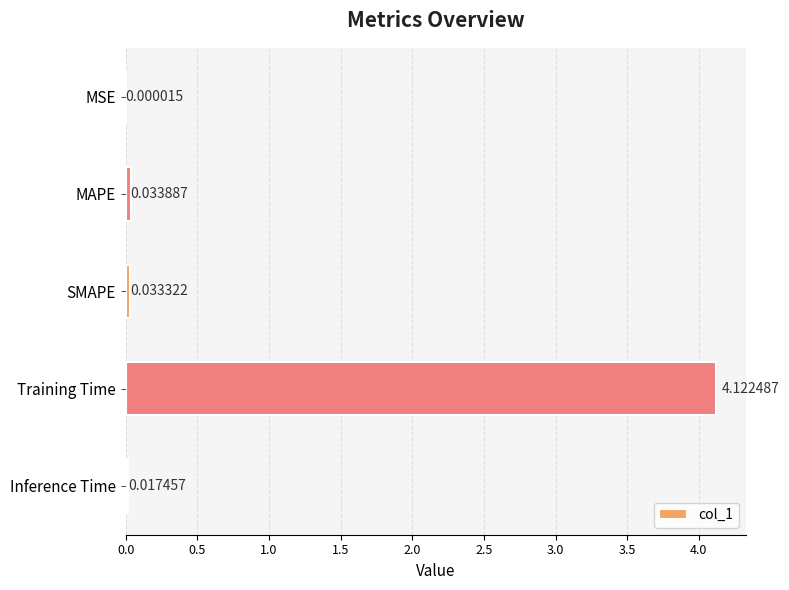

Where is the data nearest to the value 2?

MAPE